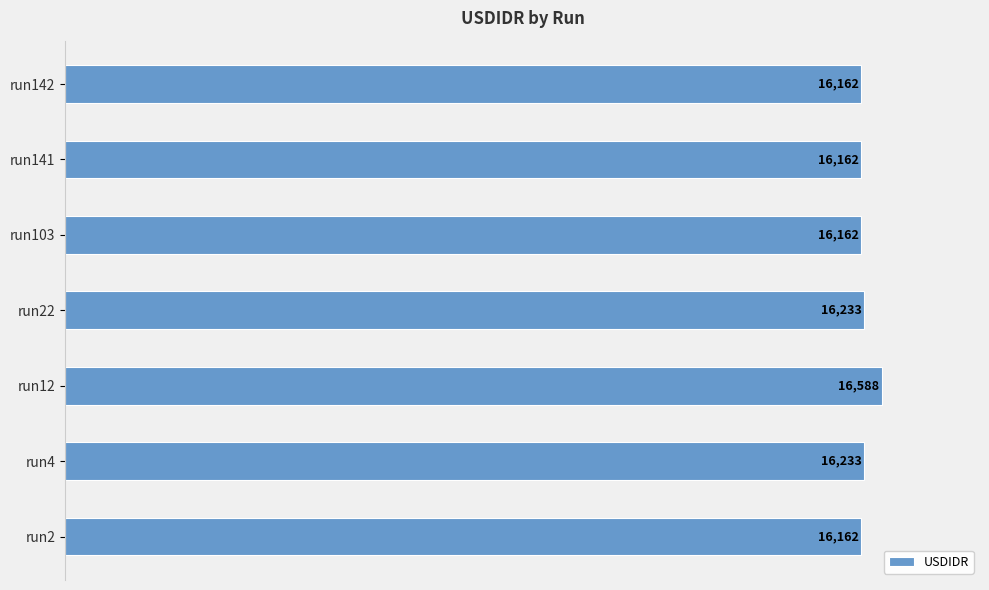

Count the values in the range 16162 to 16233.

6